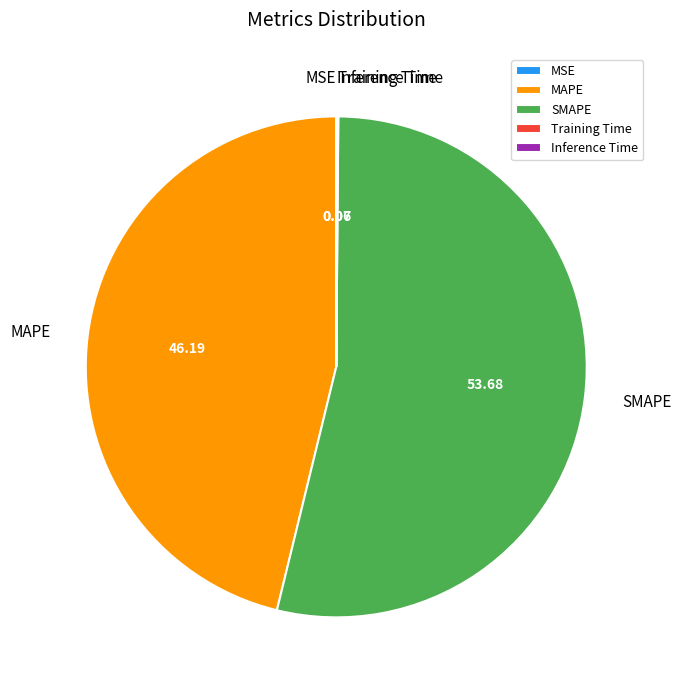

Which slice represents more than half of the pie?

SMAPE